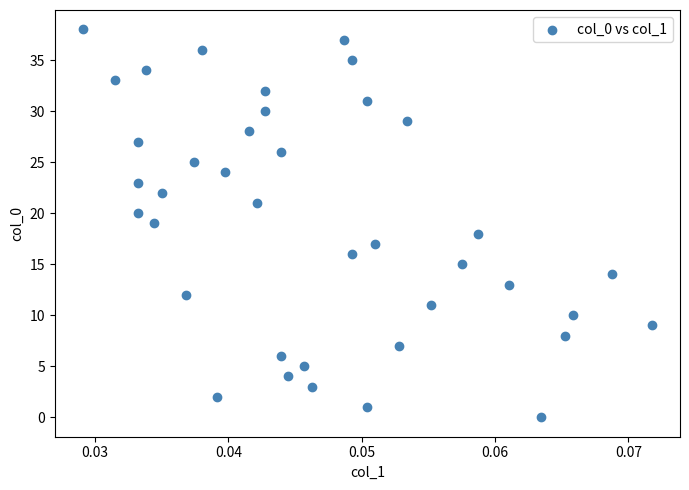

What is the range of Y values (max minus min)?

38